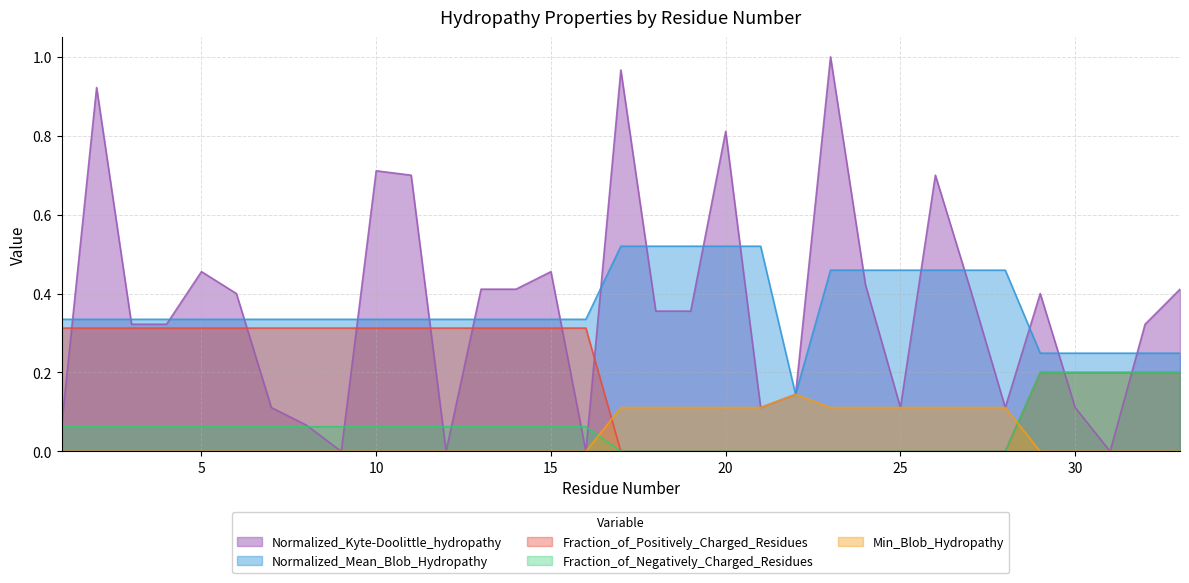

Does the chart display data point markers on the line(s)?

No